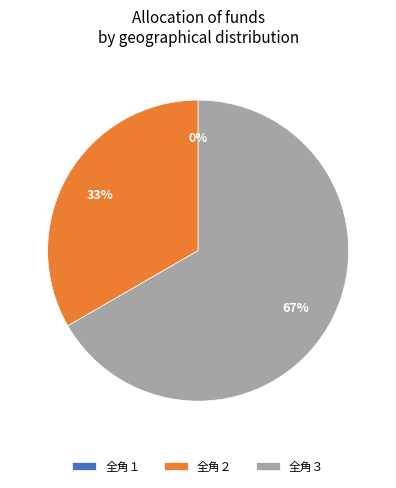

Does 全角３ represent more than half of the total?

Yes